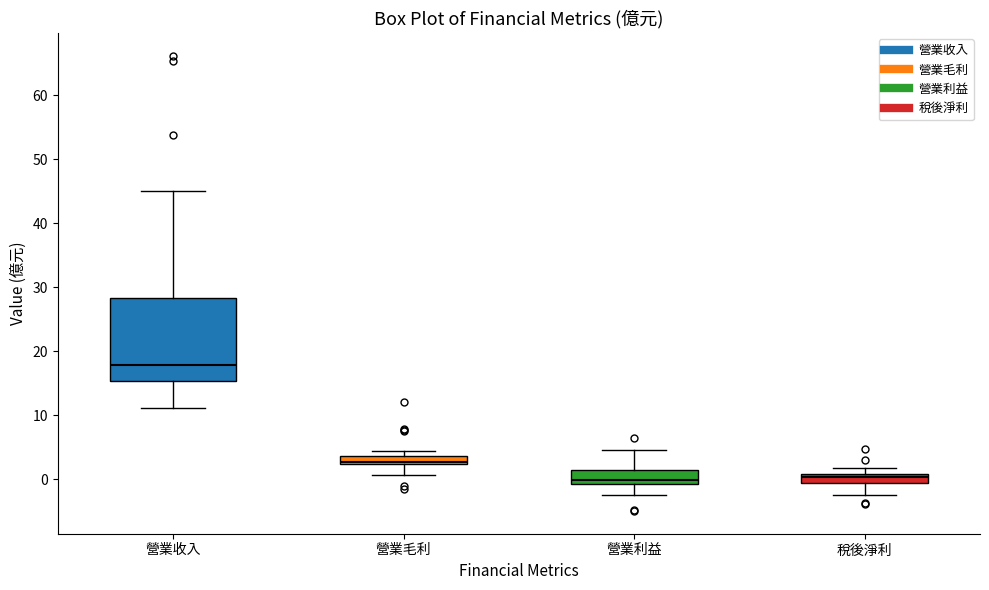

Where does the upper whisker of the box for 營業收入 end on the y-axis? The values are not printed on the chart, so give them approximately, as read against the axis.

45